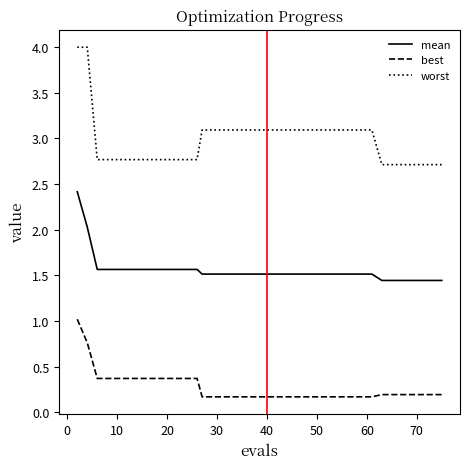

What is the difference between the maximum and minimum values in the best series?

0.9